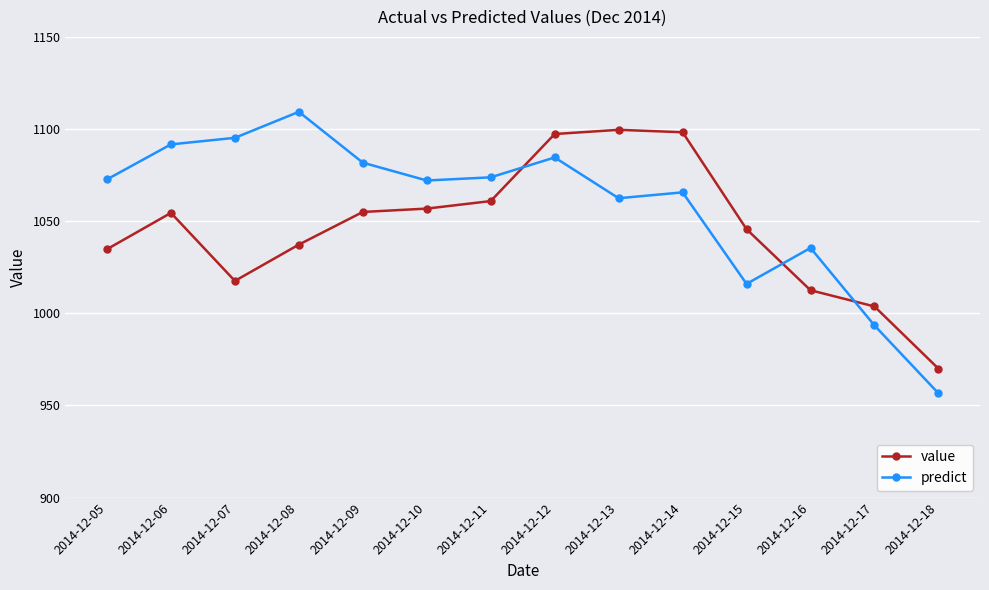

The value of predict at 2014-12-12 is 467.9. True or false?

False